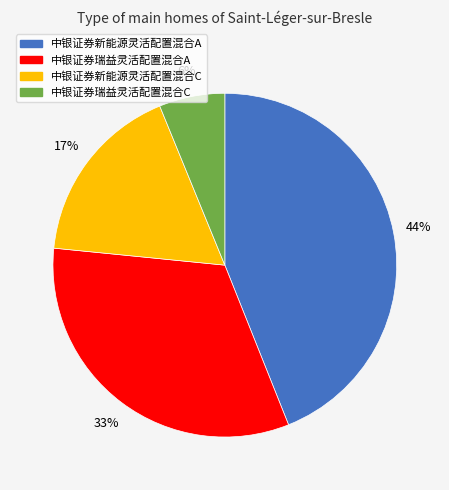

How many segments does this pie chart have?

4